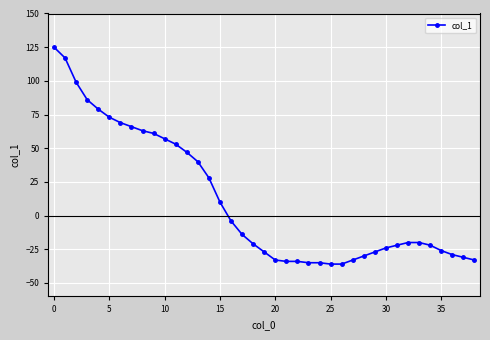

What is the greatest value displayed?

125